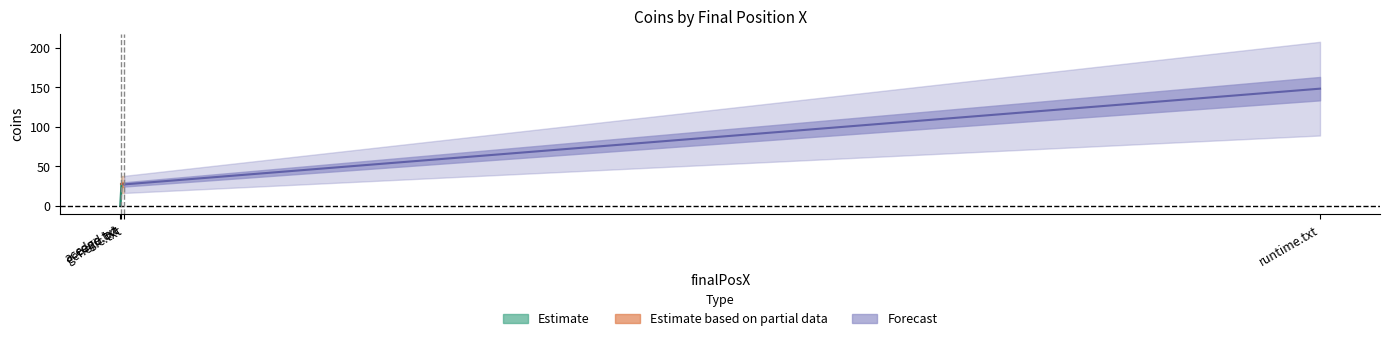

Reading left to right, extract all data points from this chart.

27	0	148	27